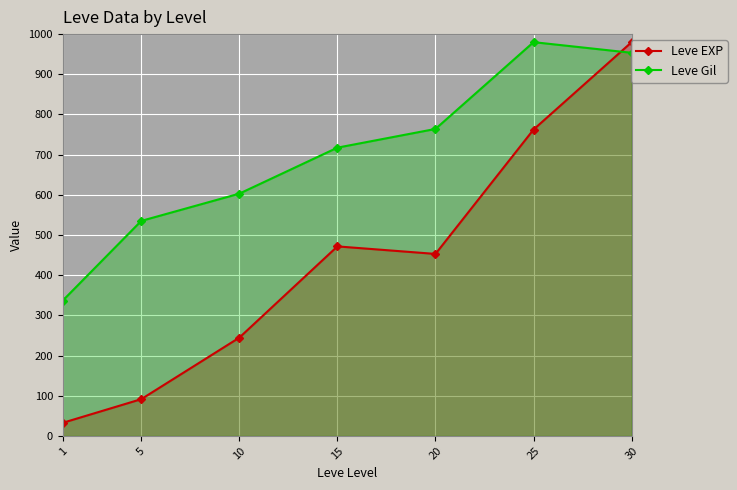

At how many categories does at least one series exceed 523?

6